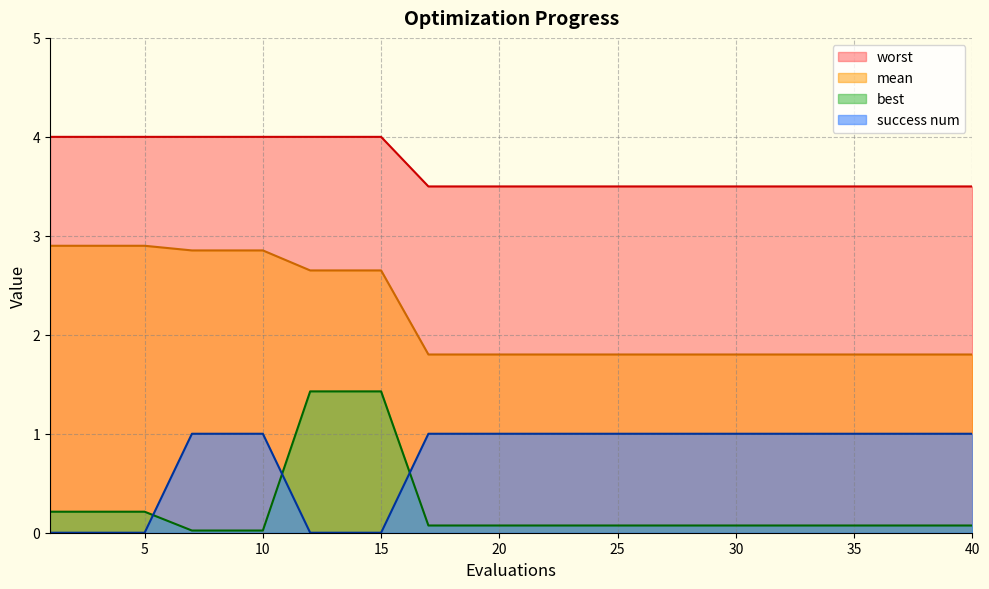

What is the sum of the mean values at 7 and 10?

5.7